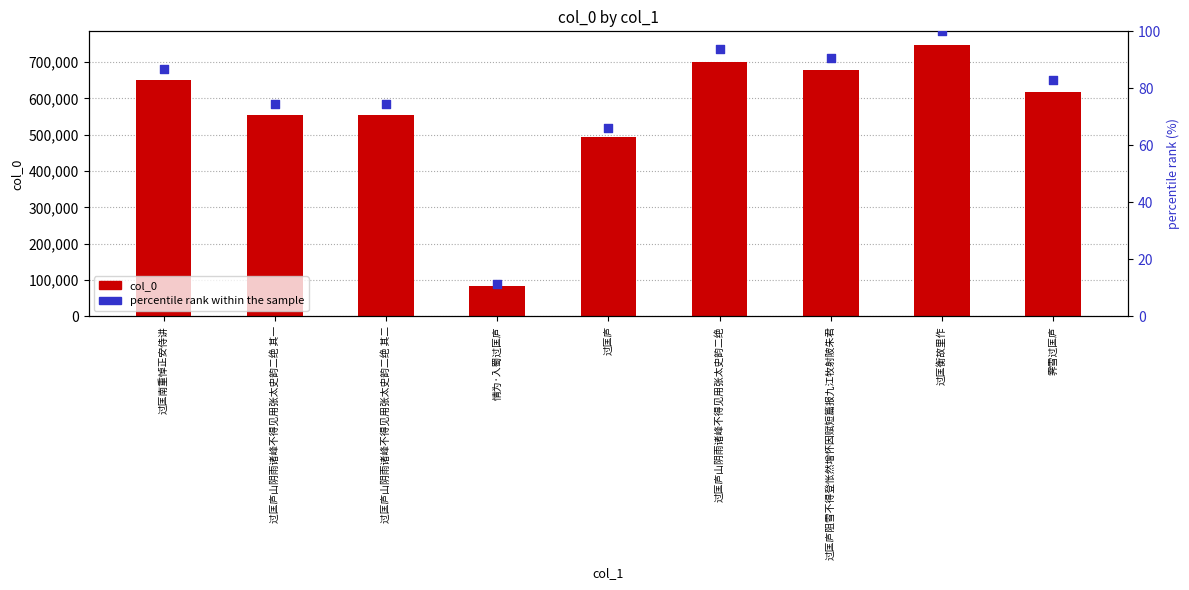

Which series has the largest total across all categories?

col_0